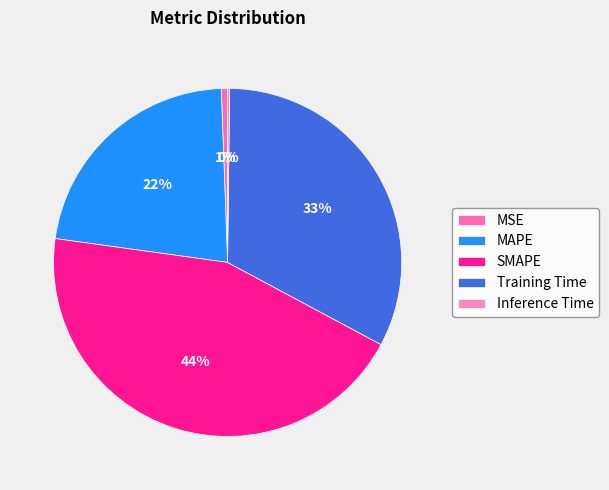

The MSE slice represents 1% of the pie. True or false?

True